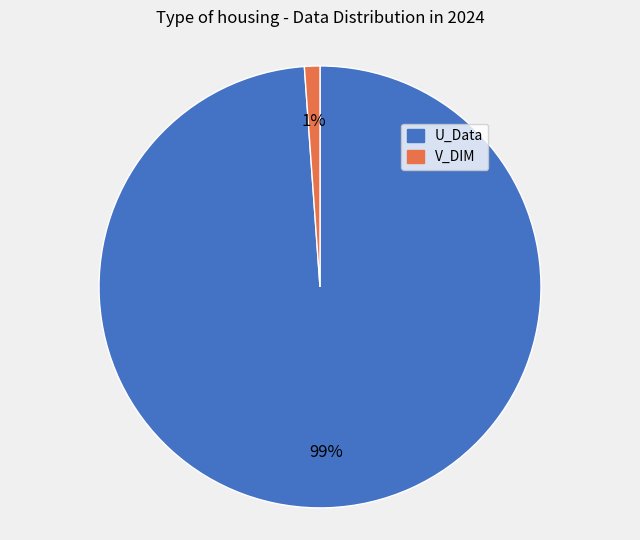

Is there any slice that represents more than half of the pie?

Yes